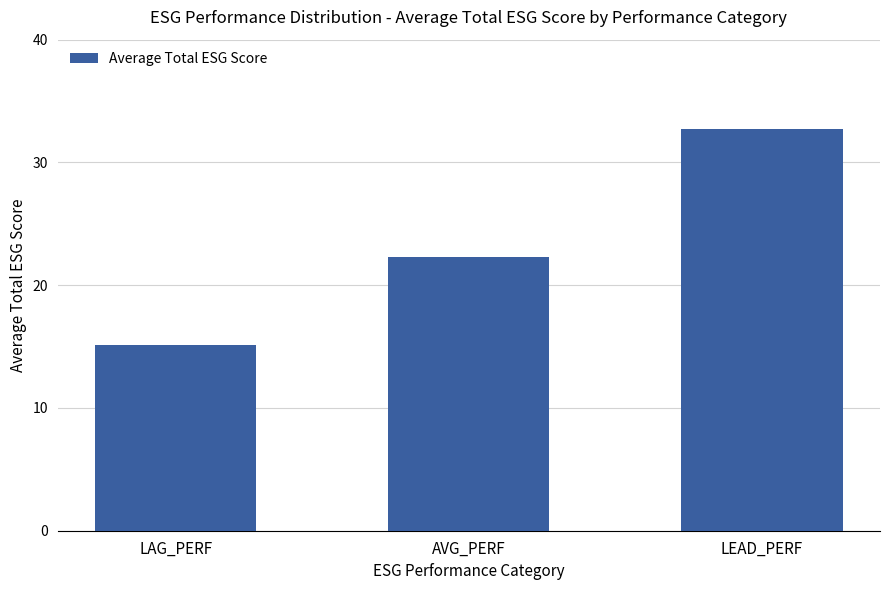

Reading left to right, what are all the values shown in this chart?

LAG_PERF=15.2	AVG_PERF=22.3	LEAD_PERF=32.7